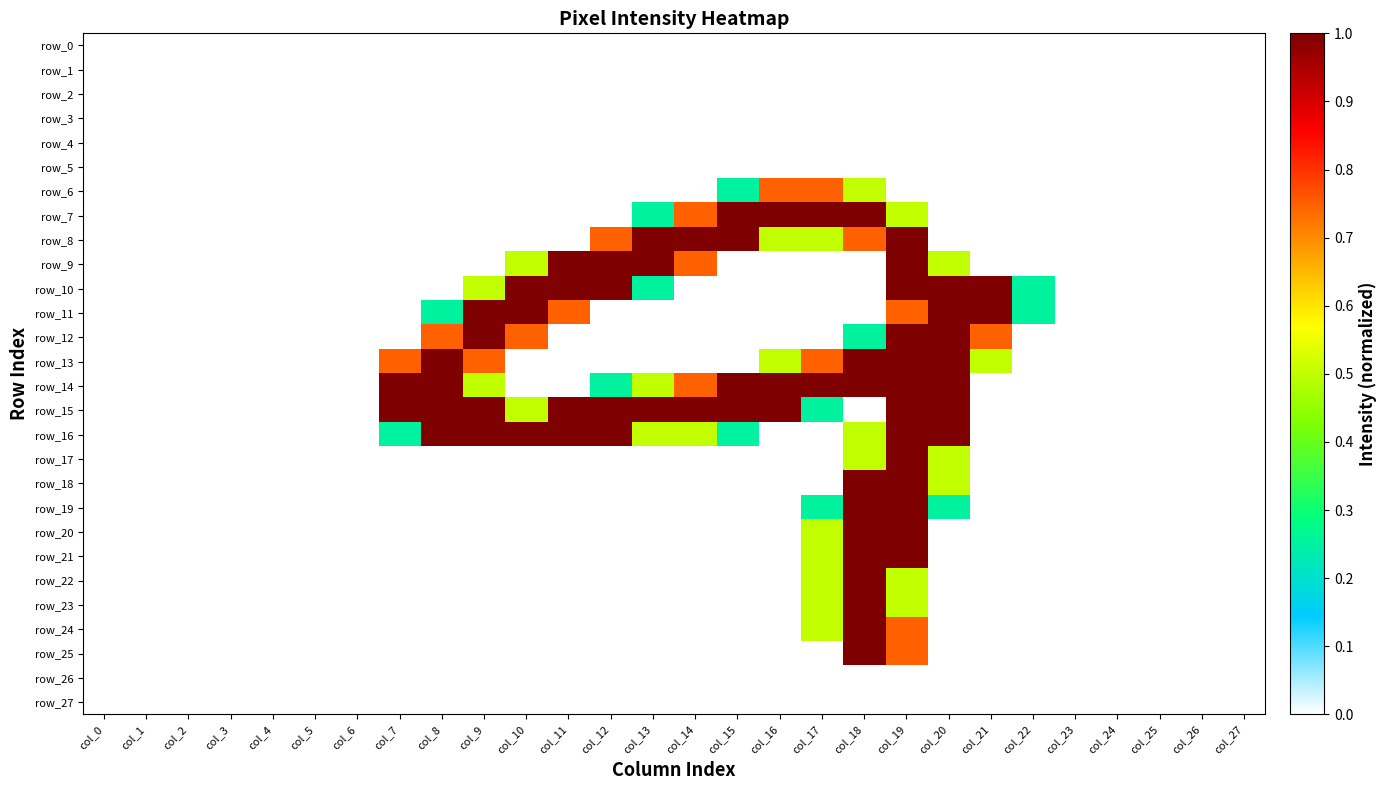

Which series changed the most between col_15 and col_22?

row_7